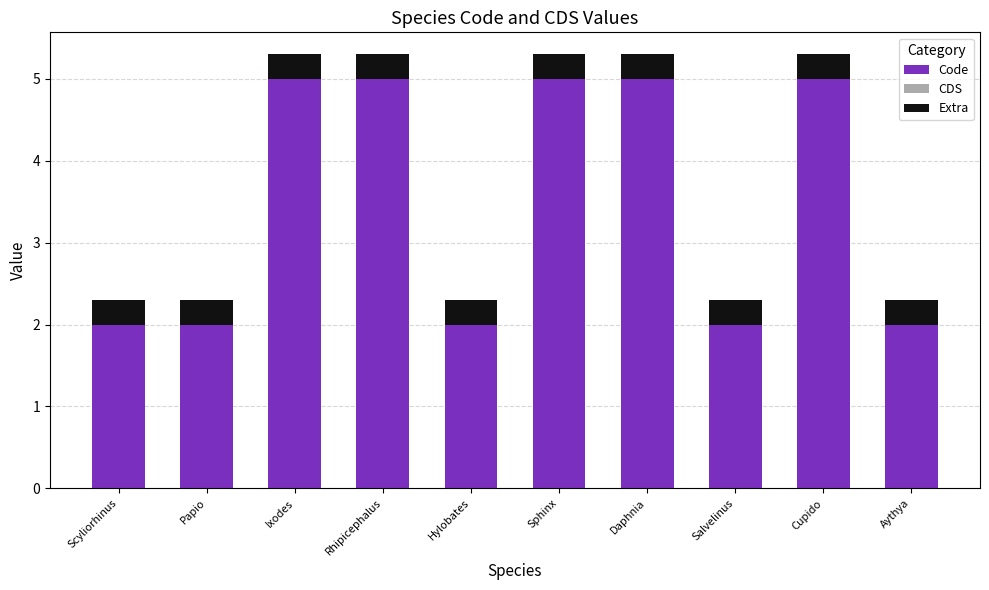

What is the lowest value of the Code series?

2.0